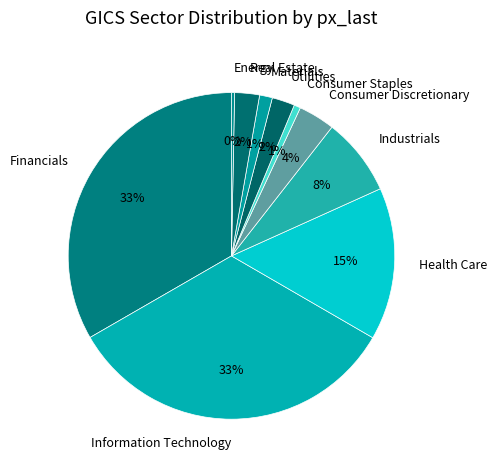

Is Industrials the majority of the pie?

No